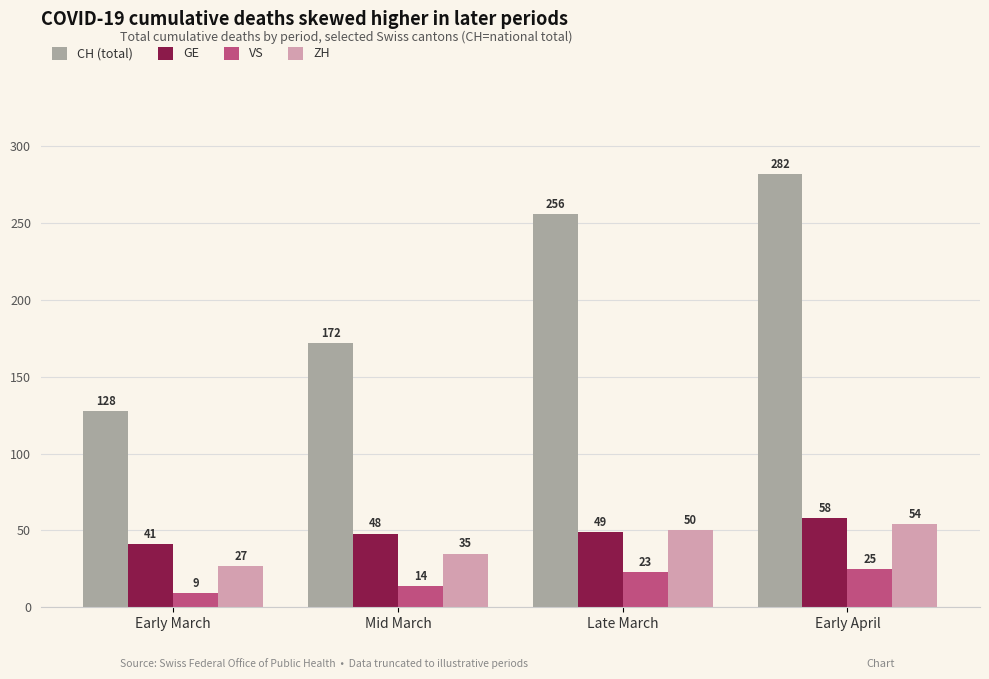

Which category has the lowest value in the CH (total) series?

Early March